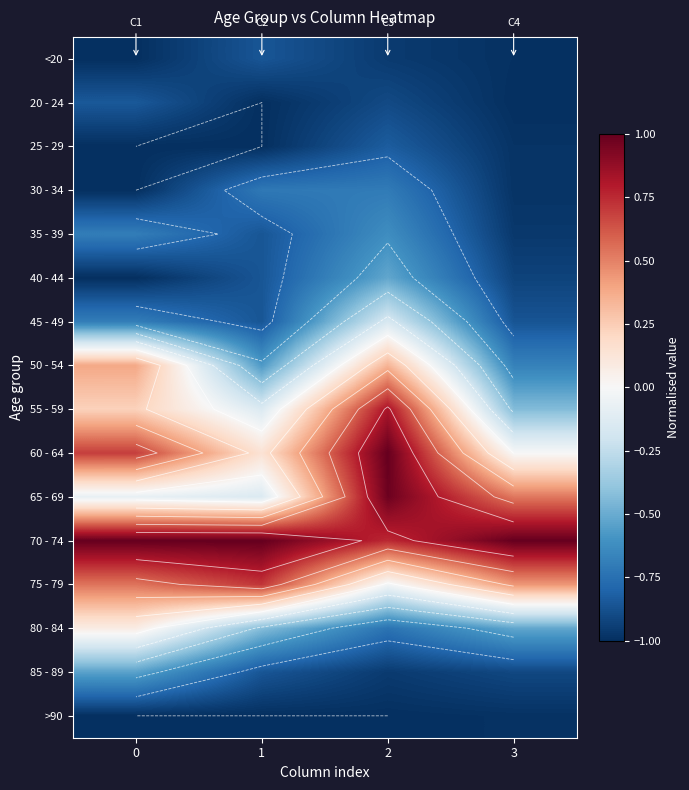

How many data points does each series have?

4